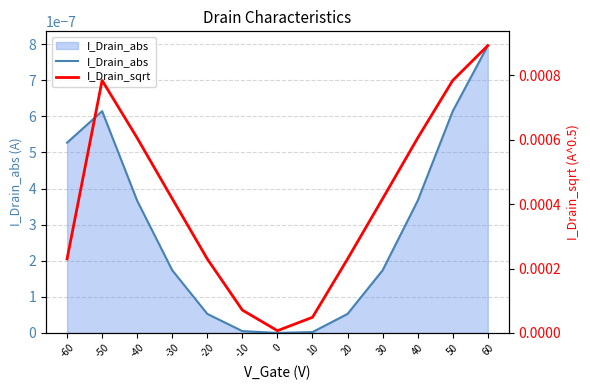

Rank the series by their maximum value, from highest to lowest.

I_Drain_sqrt, I_Drain_abs